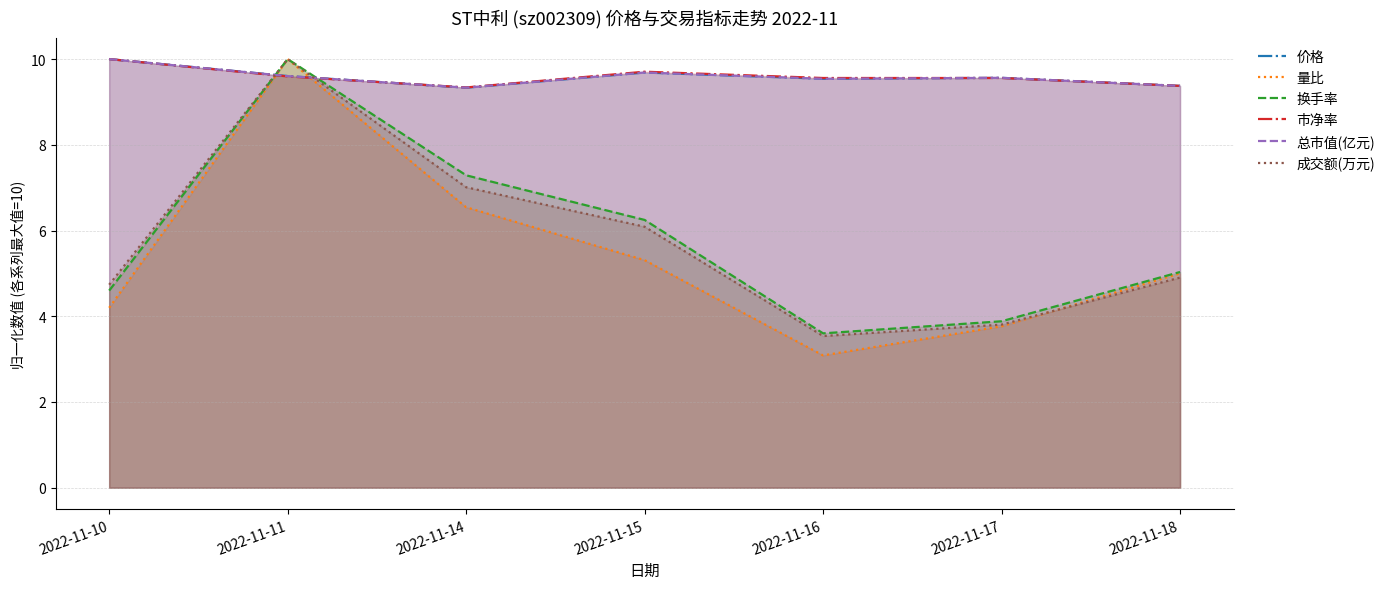

Which series has the largest total across all categories?

市净率